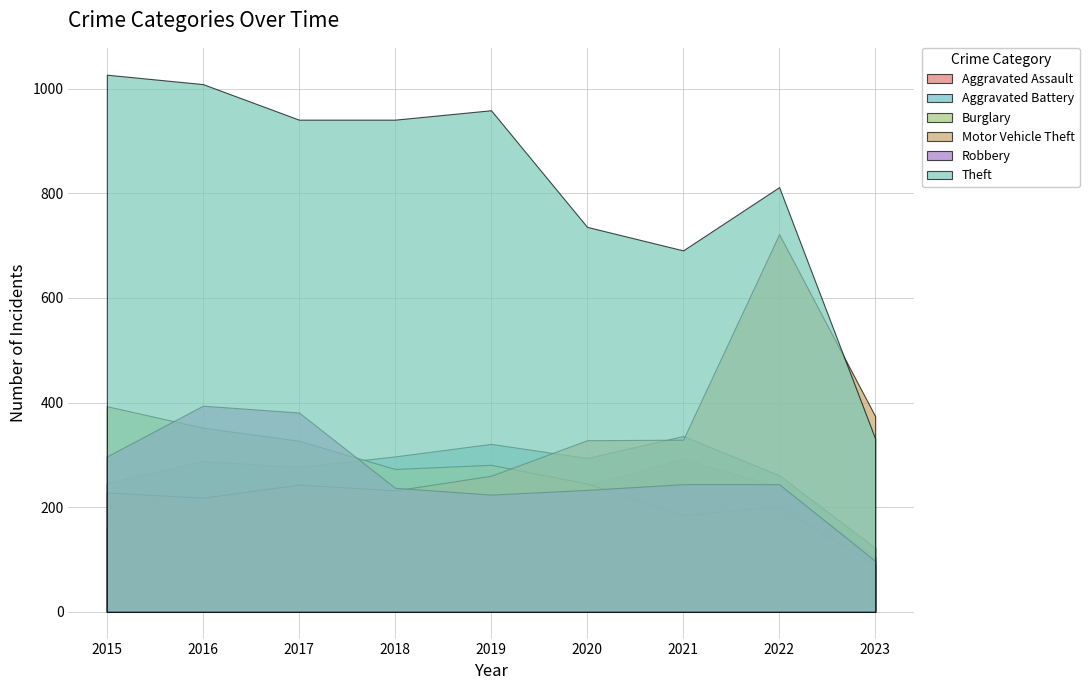

True or false: Motor Vehicle Theft and Robbery intersect in this chart.

True